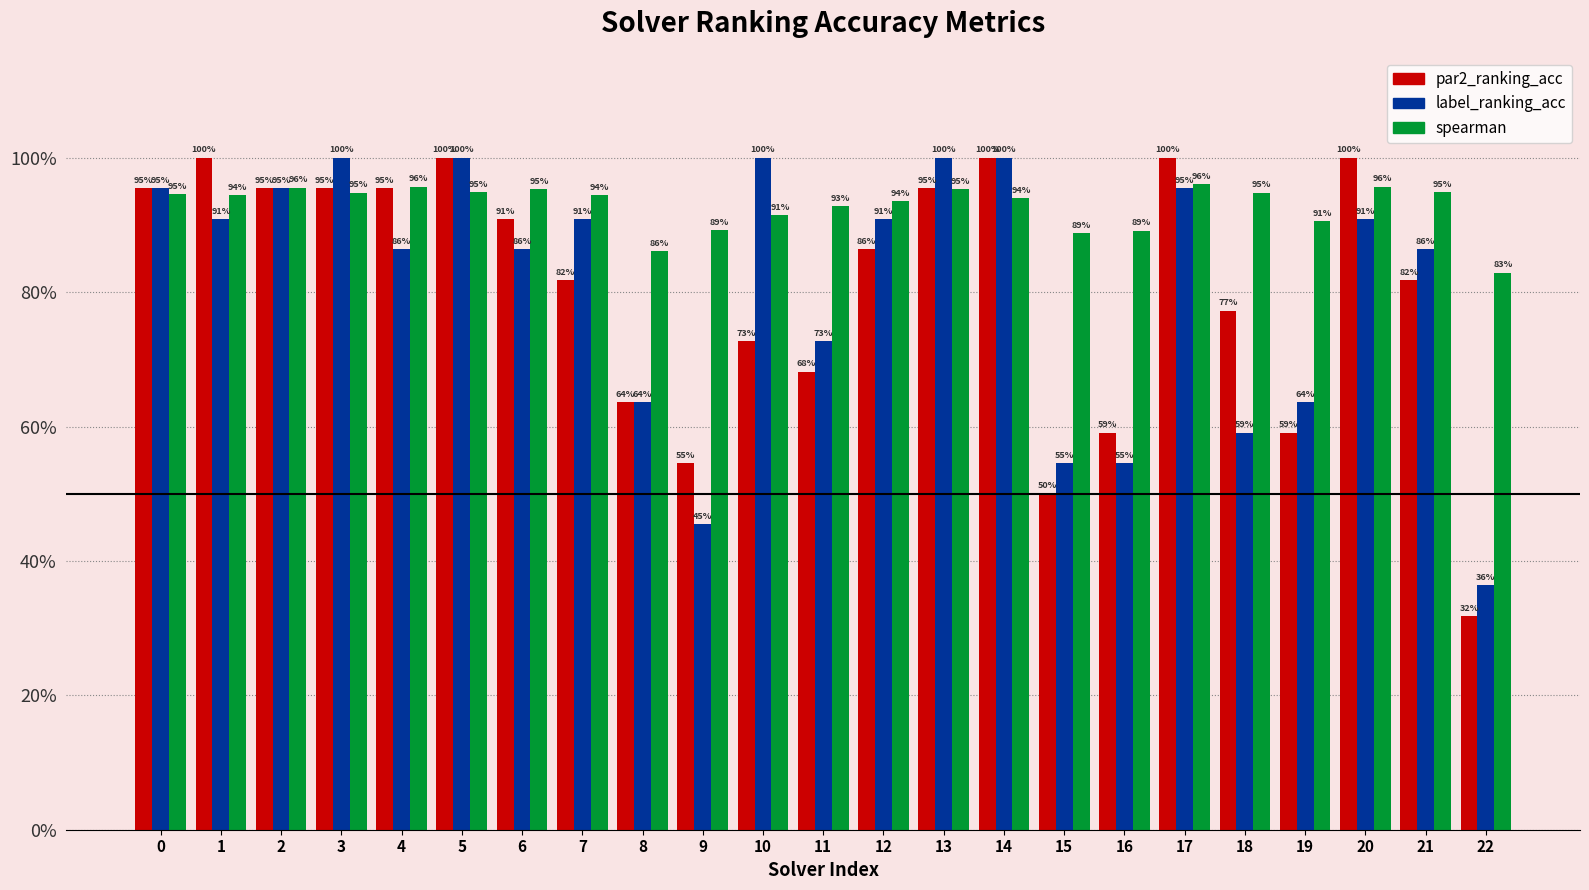

What is the minimum value shown in the chart?

0.3